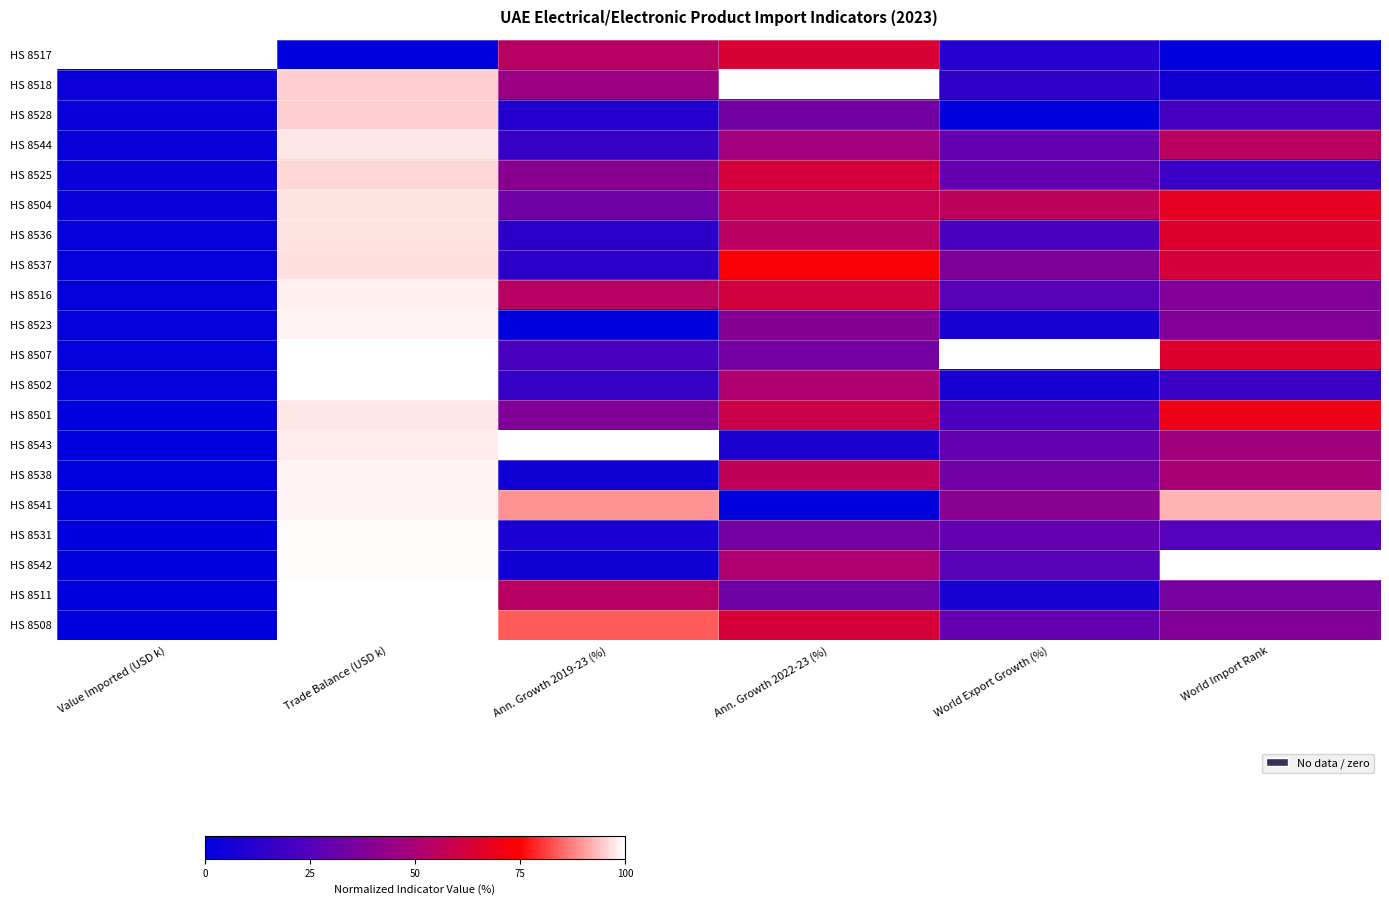

Reading left to right, what are all the values shown in this chart?

HS 8517: Value Imported (USD k)=1.0	Trade Balance (USD k)=0.0	Ann. Growth 2019-23 (%)=0.5	Ann. Growth 2022-23 (%)=0.6	World Export Growth (%)=0.1	World Import Rank=0.0
HS 8518: Value Imported (USD k)=0.0	Trade Balance (USD k)=1.0	Ann. Growth 2019-23 (%)=0.5	Ann. Growth 2022-23 (%)=1.0	World Export Growth (%)=0.1	World Import Rank=0.1
HS 8528: Value Imported (USD k)=0.0	Trade Balance (USD k)=1.0	Ann. Growth 2019-23 (%)=0.1	Ann. Growth 2022-23 (%)=0.3	World Export Growth (%)=0.0	World Import Rank=0.2
HS 8544: Value Imported (USD k)=0.0	Trade Balance (USD k)=1.0	Ann. Growth 2019-23 (%)=0.2	Ann. Growth 2022-23 (%)=0.5	World Export Growth (%)=0.3	World Import Rank=0.6
HS 8525: Value Imported (USD k)=0.0	Trade Balance (USD k)=1.0	Ann. Growth 2019-23 (%)=0.4	Ann. Growth 2022-23 (%)=0.6	World Export Growth (%)=0.3	World Import Rank=0.2
HS 8504: Value Imported (USD k)=0.0	Trade Balance (USD k)=1.0	Ann. Growth 2019-23 (%)=0.3	Ann. Growth 2022-23 (%)=0.6	World Export Growth (%)=0.6	World Import Rank=0.7
HS 8536: Value Imported (USD k)=0.0	Trade Balance (USD k)=1.0	Ann. Growth 2019-23 (%)=0.1	Ann. Growth 2022-23 (%)=0.5	World Export Growth (%)=0.2	World Import Rank=0.7
HS 8537: Value Imported (USD k)=0.0	Trade Balance (USD k)=1.0	Ann. Growth 2019-23 (%)=0.1	Ann. Growth 2022-23 (%)=0.7	World Export Growth (%)=0.4	World Import Rank=0.6
HS 8516: Value Imported (USD k)=0.0	Trade Balance (USD k)=1.0	Ann. Growth 2019-23 (%)=0.5	Ann. Growth 2022-23 (%)=0.6	World Export Growth (%)=0.3	World Import Rank=0.4
HS 8523: Value Imported (USD k)=0.0	Trade Balance (USD k)=1.0	Ann. Growth 2019-23 (%)=0.0	Ann. Growth 2022-23 (%)=0.4	World Export Growth (%)=0.1	World Import Rank=0.4
HS 8507: Value Imported (USD k)=0.0	Trade Balance (USD k)=1.0	Ann. Growth 2019-23 (%)=0.2	Ann. Growth 2022-23 (%)=0.3	World Export Growth (%)=1.0	World Import Rank=0.7
HS 8502: Value Imported (USD k)=0.0	Trade Balance (USD k)=1.0	Ann. Growth 2019-23 (%)=0.2	Ann. Growth 2022-23 (%)=0.5	World Export Growth (%)=0.1	World Import Rank=0.2
HS 8501: Value Imported (USD k)=0.0	Trade Balance (USD k)=1.0	Ann. Growth 2019-23 (%)=0.4	Ann. Growth 2022-23 (%)=0.6	World Export Growth (%)=0.2	World Import Rank=0.7
HS 8543: Value Imported (USD k)=0.0	Trade Balance (USD k)=1.0	Ann. Growth 2019-23 (%)=1.0	Ann. Growth 2022-23 (%)=0.1	World Export Growth (%)=0.3	World Import Rank=0.5
HS 8538: Value Imported (USD k)=0.0	Trade Balance (USD k)=1.0	Ann. Growth 2019-23 (%)=0.1	Ann. Growth 2022-23 (%)=0.6	World Export Growth (%)=0.3	World Import Rank=0.5
HS 8541: Value Imported (USD k)=0.0	Trade Balance (USD k)=1.0	Ann. Growth 2019-23 (%)=0.9	Ann. Growth 2022-23 (%)=0.0	World Export Growth (%)=0.4	World Import Rank=0.9
HS 8531: Value Imported (USD k)=0.0	Trade Balance (USD k)=1.0	Ann. Growth 2019-23 (%)=0.1	Ann. Growth 2022-23 (%)=0.3	World Export Growth (%)=0.3	World Import Rank=0.2
HS 8542: Value Imported (USD k)=0.0	Trade Balance (USD k)=1.0	Ann. Growth 2019-23 (%)=0.1	Ann. Growth 2022-23 (%)=0.5	World Export Growth (%)=0.3	World Import Rank=1.0
HS 8511: Value Imported (USD k)=0.0	Trade Balance (USD k)=1.0	Ann. Growth 2019-23 (%)=0.5	Ann. Growth 2022-23 (%)=0.3	World Export Growth (%)=0.1	World Import Rank=0.3
HS 8508: Value Imported (USD k)=0.0	Trade Balance (USD k)=1.0	Ann. Growth 2019-23 (%)=0.8	Ann. Growth 2022-23 (%)=0.6	World Export Growth (%)=0.3	World Import Rank=0.4